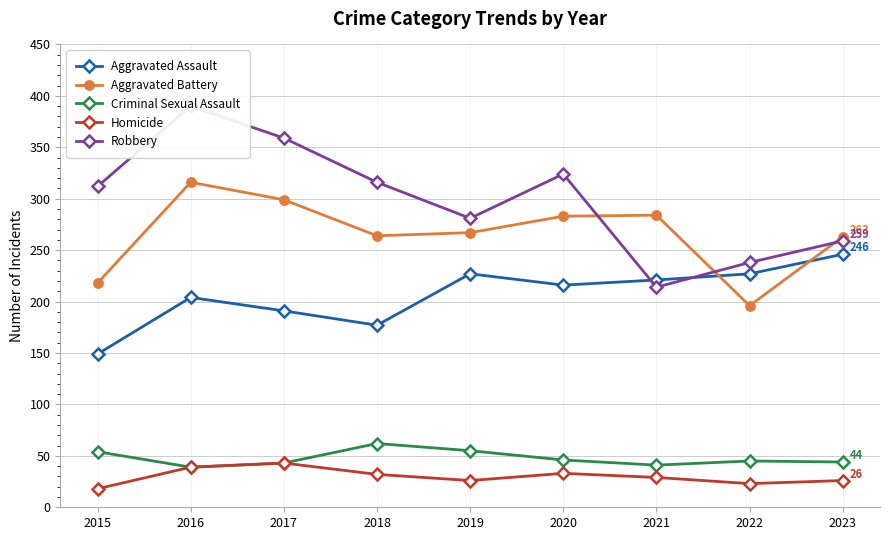

At which category does Aggravated Battery reach its first local valley?

2018